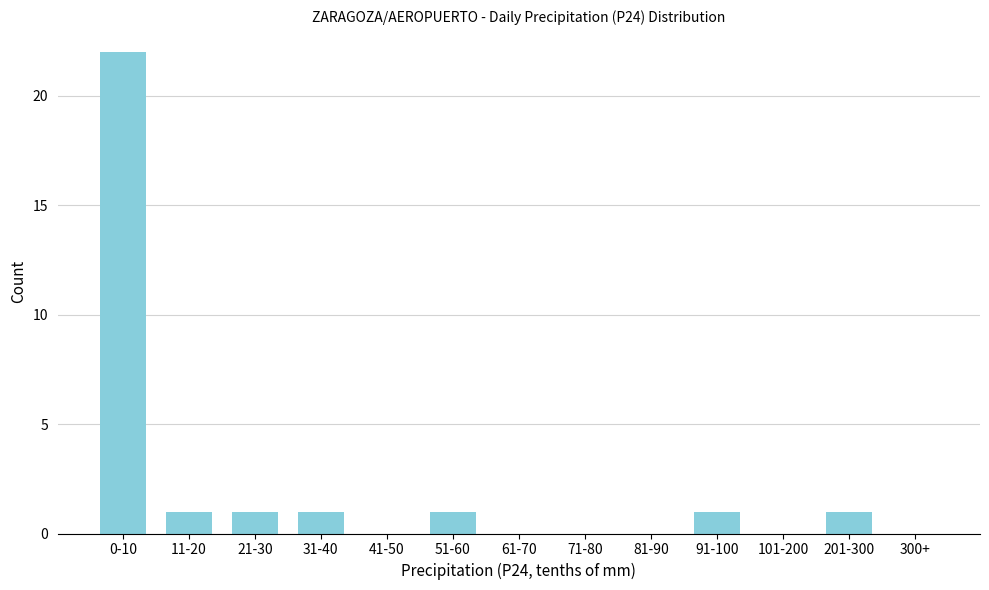

Reading left to right, list all the values displayed in this chart.

0-10=22	11-20=1	21-30=1	31-40=1	41-50=0	51-60=1	61-70=0	71-80=0	81-90=0	91-100=1	101-200=0	201-300=1	300+=0